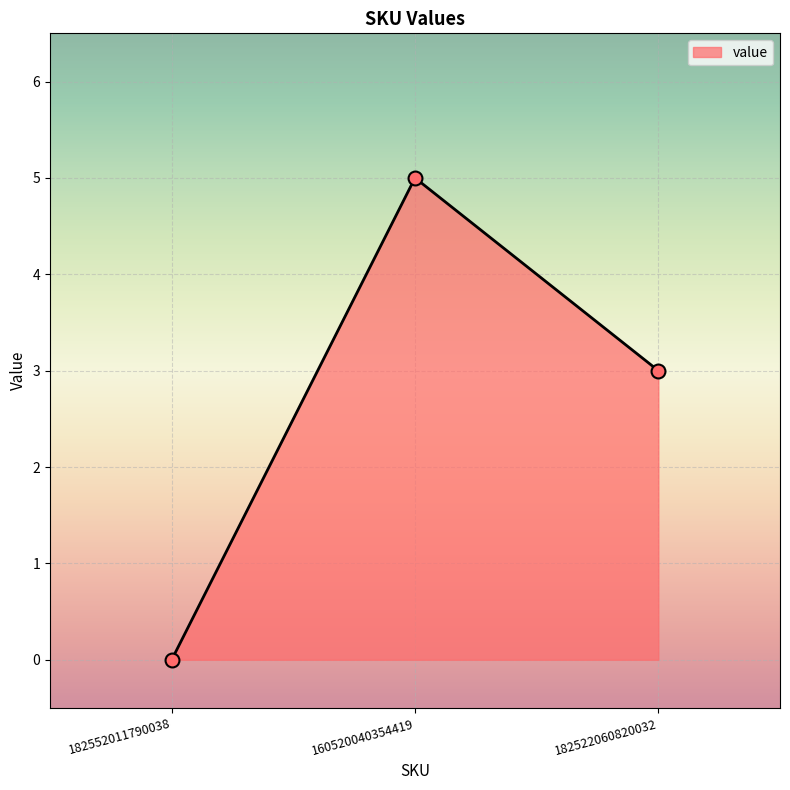

Between 160520040354419 and 182522060820032, which is larger?

160520040354419